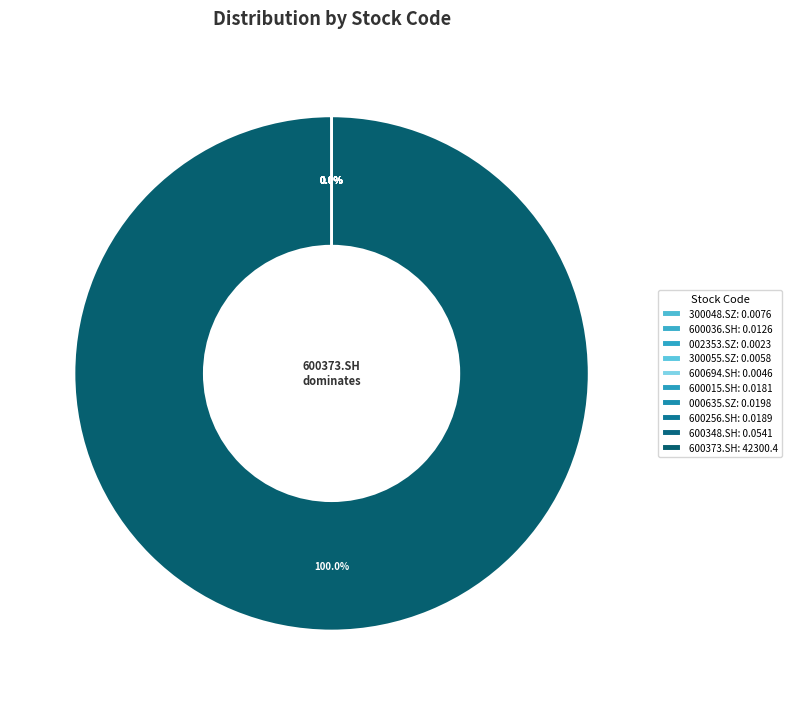

What is the largest slice in the pie chart?

600373.SH